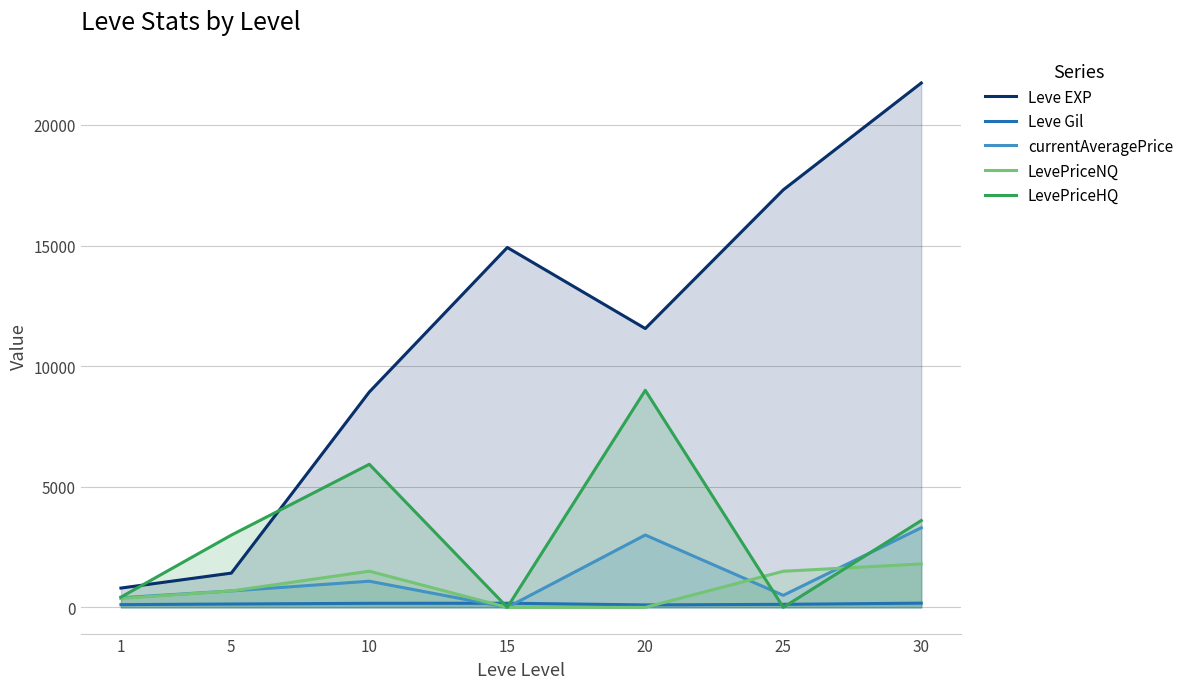

Between 20 and 10, which is larger?

20